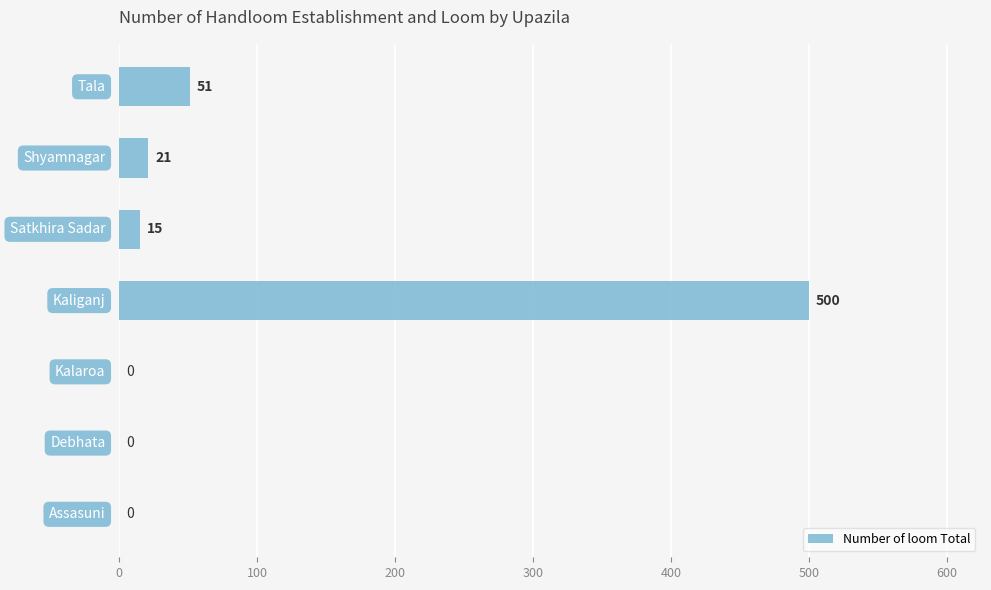

Does the chart contain stacked bars?

No